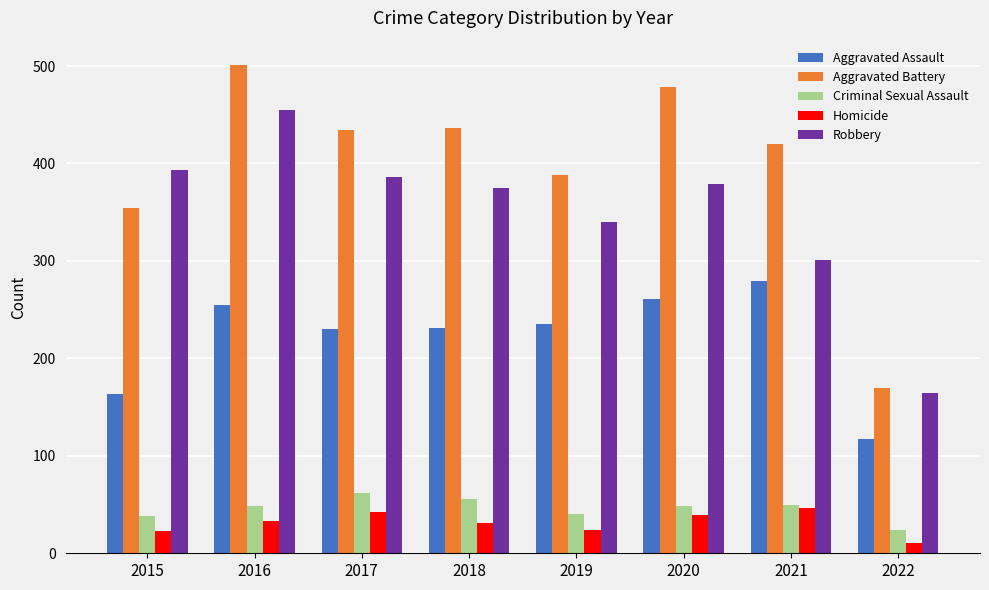

The value of Homicide at 2018 is 31. True or false?

True